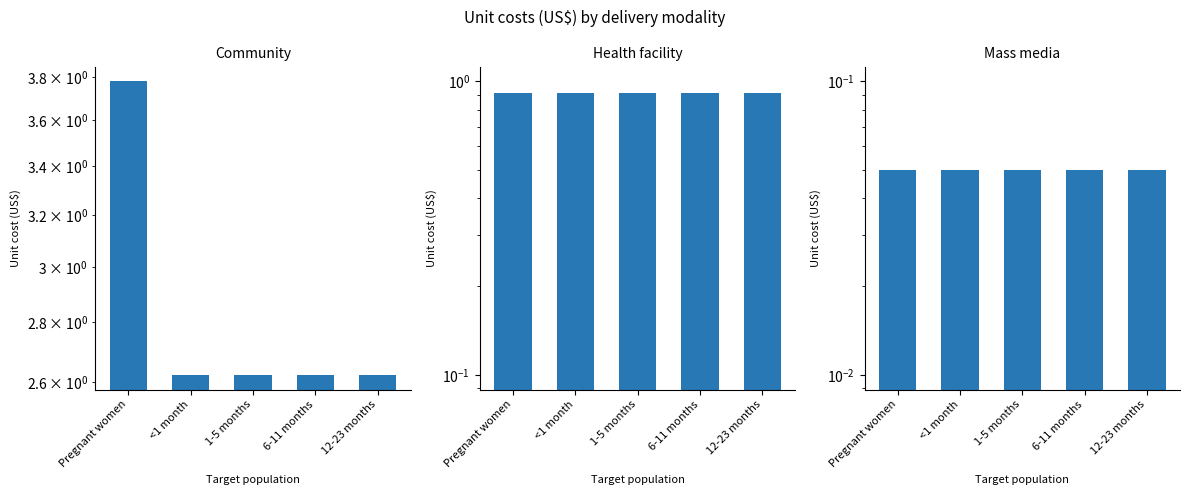

Rank the series by their maximum value, from lowest to highest.

Mass media, Health facility, Community